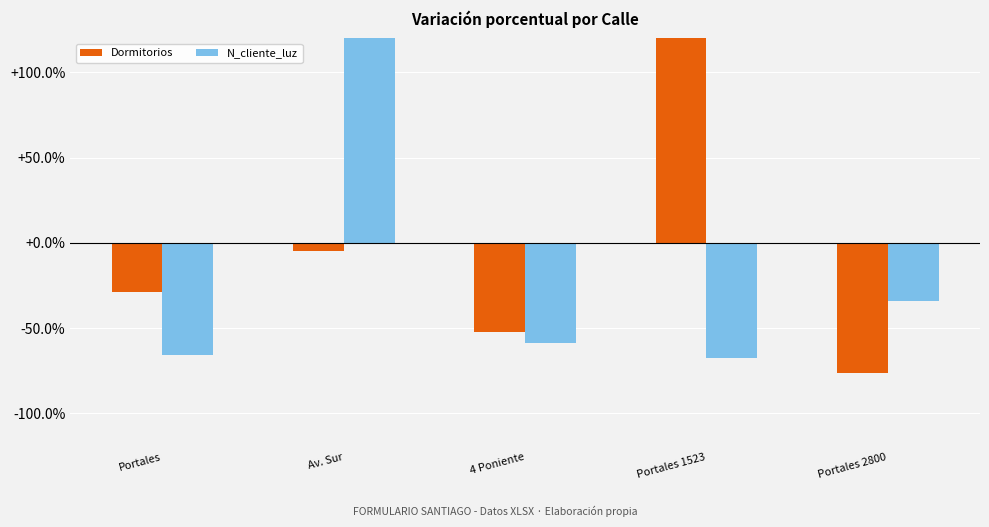

How many data points in N_cliente_luz are above -58?

2